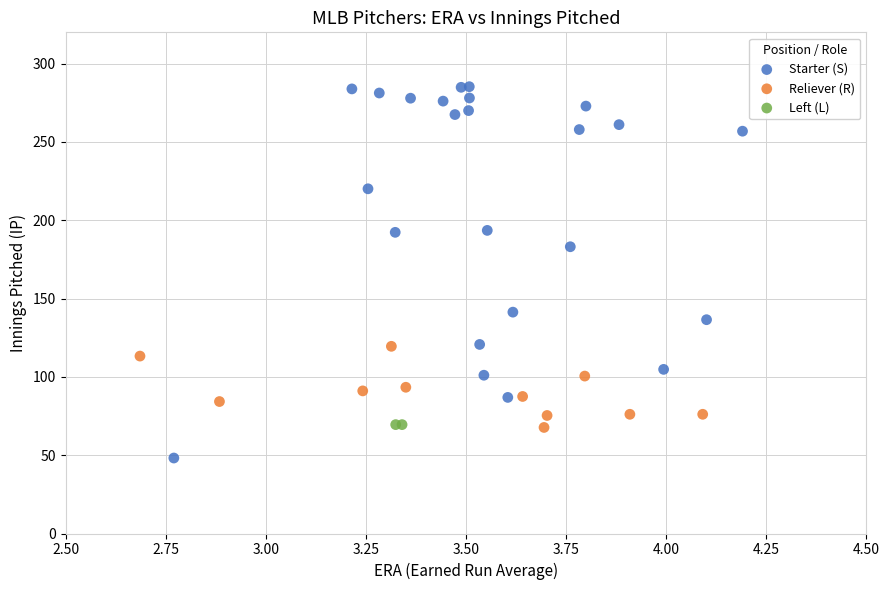

What are all the series names shown in the legend?

Starter (S), Reliever (R), Left (L)